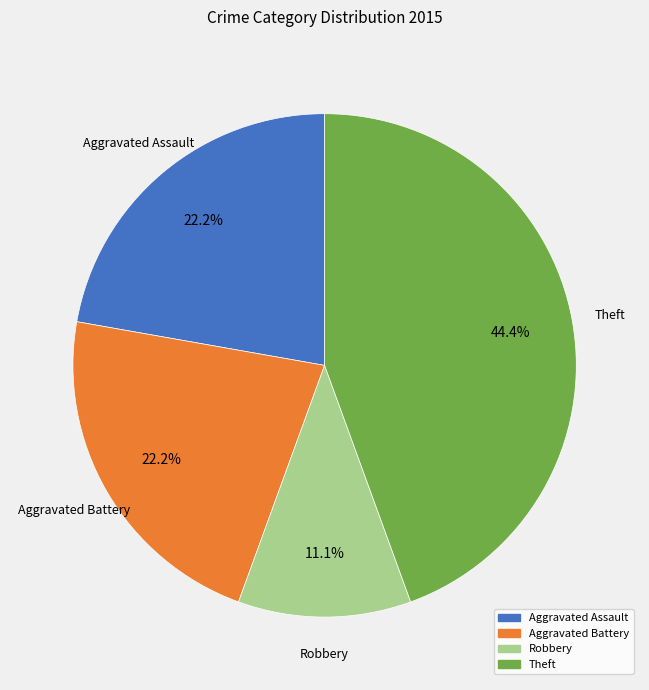

Count the number of slices in the pie.

4